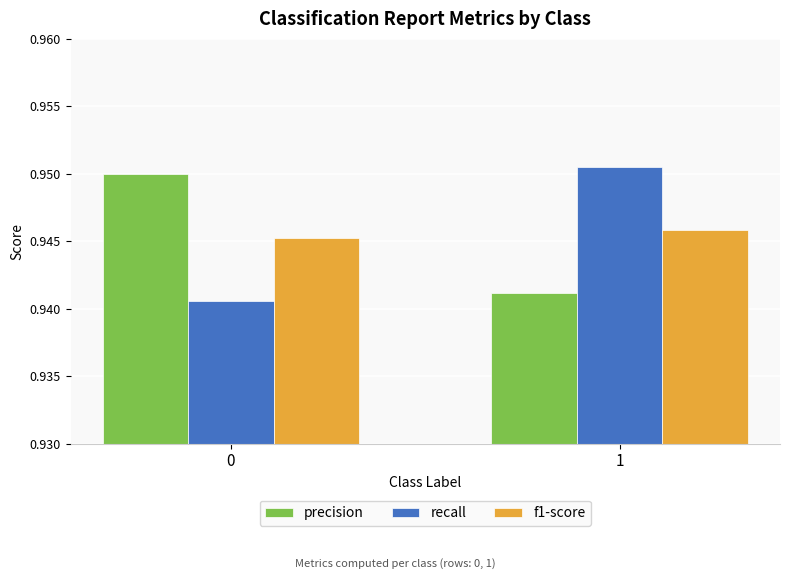

At how many categories does at least one series exceed 0?

2